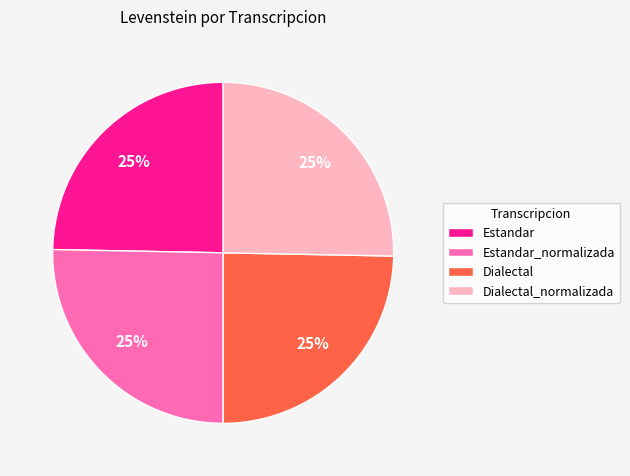

Is it true that Dialectal is 10% of the pie?

False